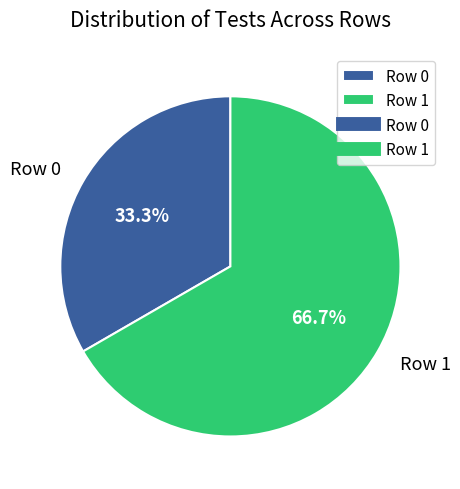

To the nearest percent, what is the difference between the Row 1 and Row 0 slice percentages?

33%